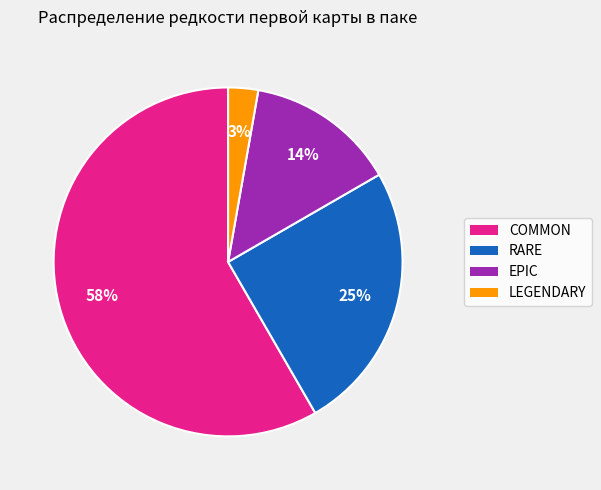

Which category has the biggest portion of the pie?

COMMON